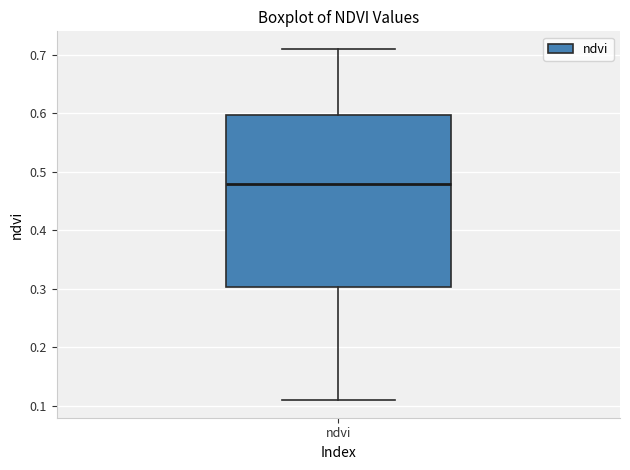

Read this box plot against the y-axis: the position of the median line, the range covered by the box, and the ends of both whiskers. The values are not printed on the chart, so give them approximately, as read against the axis.

median 0.48, box 0.30 to 0.60, whiskers 0.11 to 0.71